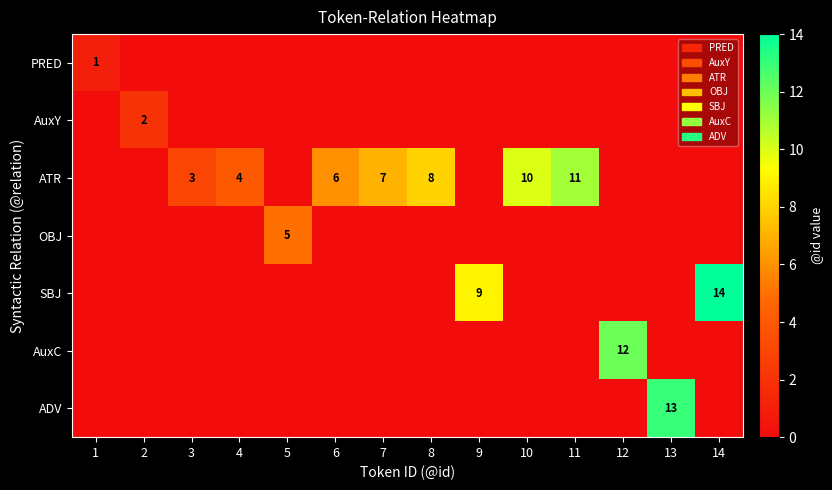

What is the spread (max minus min) of values at 2?

2